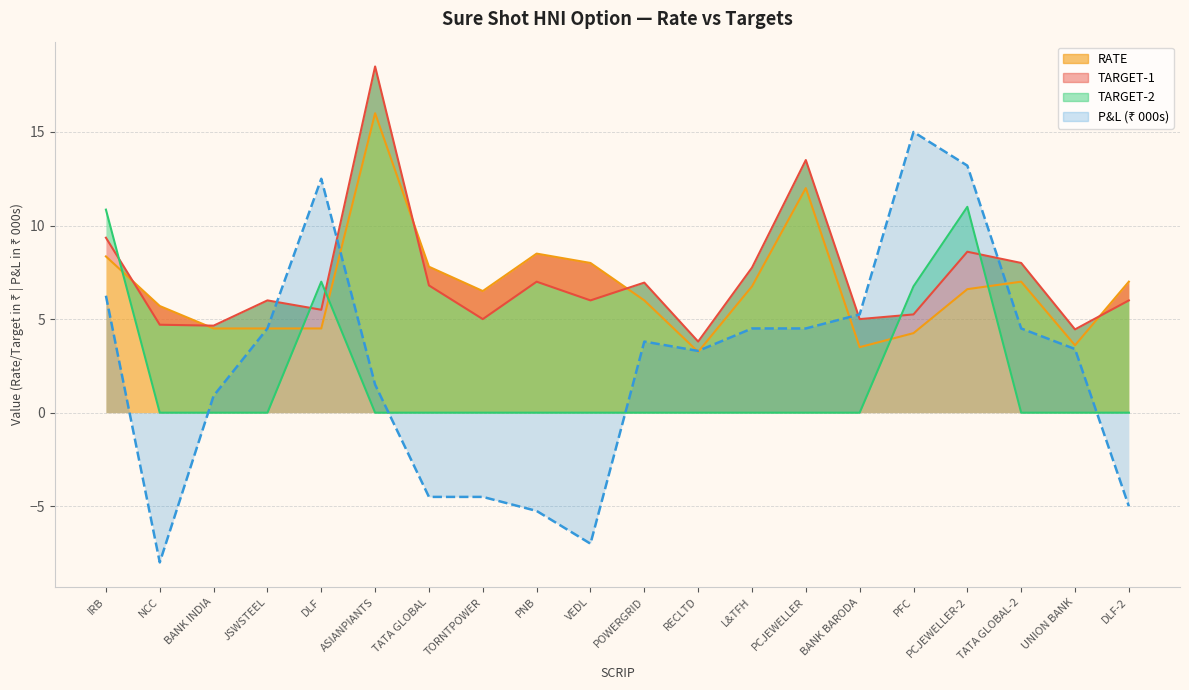

How many interior local peaks does the TARGET-2 series have?

2